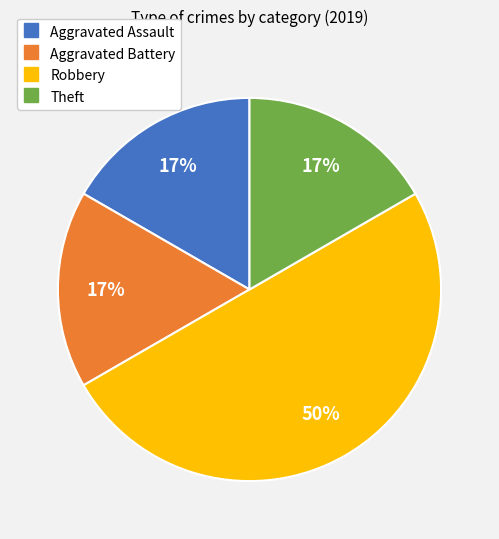

What is the ratio of the value at Aggravated Assault to the value at Robbery?

0.3